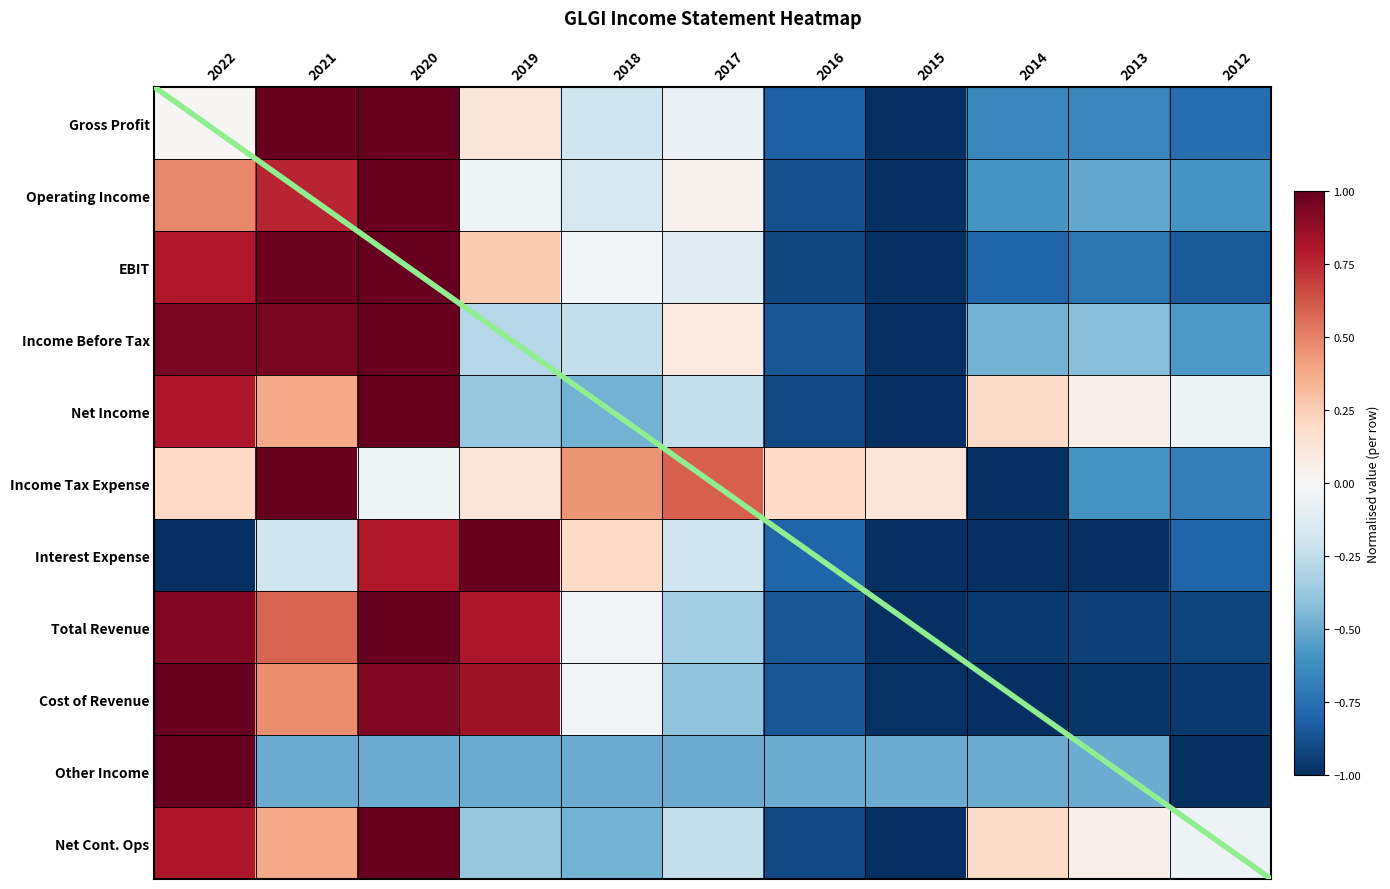

How many data points in Income Before Tax are less than 0?

7